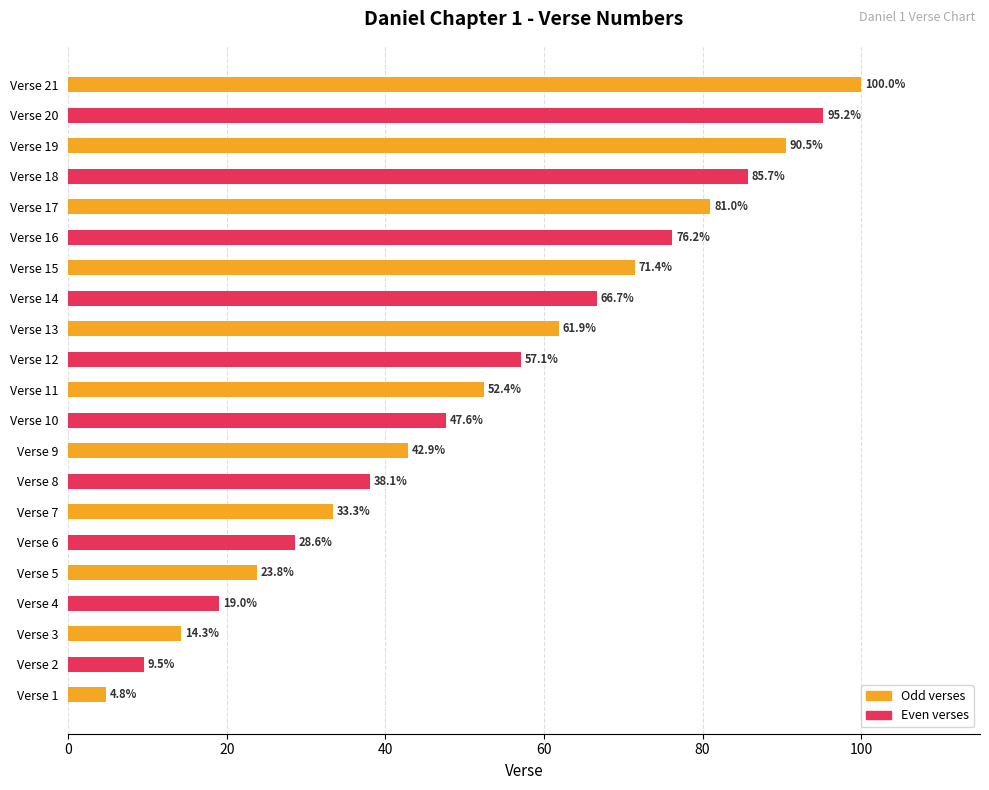

What is the change in value from Verse 8 to Verse 17?

+42.9